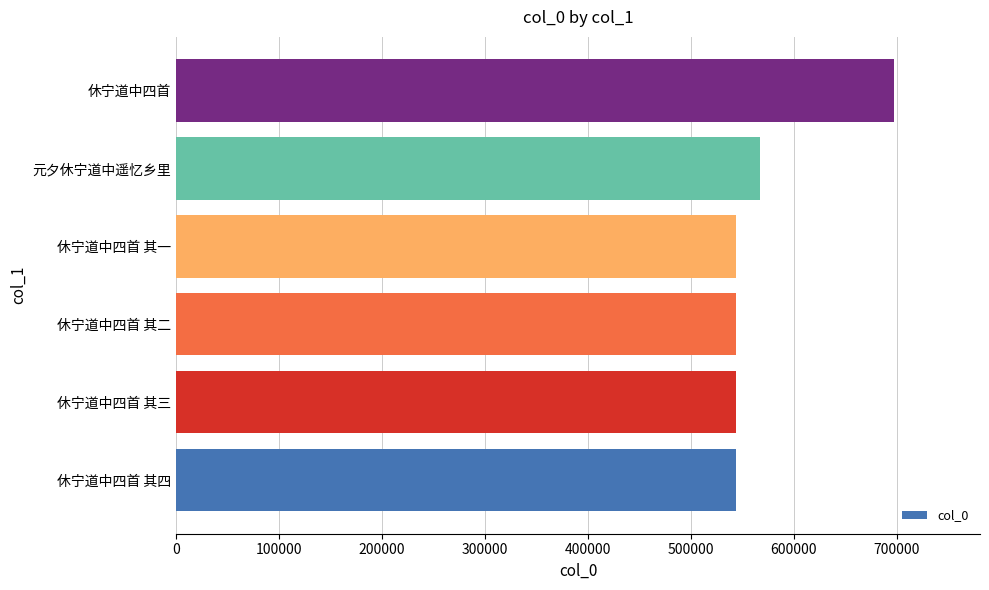

How many series are shown in this chart?

1